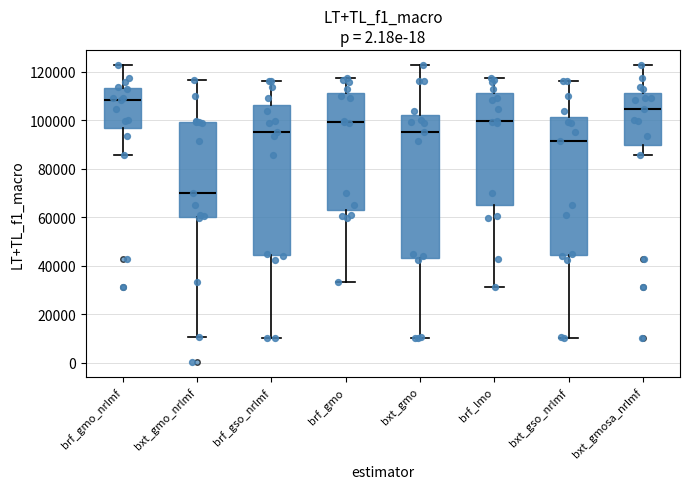

Reading left to right, transcribe this box plot: for each box, give where its median line is, the range the box spans, and where its two whiskers end, as read against the y-axis. The values are not printed on the chart, so give them approximately, as read against the axis.

brf_gmo_nrlmf: median 108000, box 96000 to 114000, whiskers 86000 to 122000
bxt_gmo_nrlmf: median 70000, box 60000 to 100000, whiskers 10000 to 116000
brf_gso_nrlmf: median 96000, box 44000 to 106000, whiskers 10000 to 116000
brf_gmo: median 100000, box 62000 to 112000, whiskers 34000 to 118000
bxt_gmo: median 96000, box 44000 to 102000, whiskers 10000 to 122000
brf_lmo: median 100000, box 66000 to 112000, whiskers 32000 to 118000
bxt_gso_nrlmf: median 92000, box 44000 to 102000, whiskers 10000 to 116000
bxt_gmosa_nrlmf: median 104000, box 90000 to 112000, whiskers 86000 to 122000